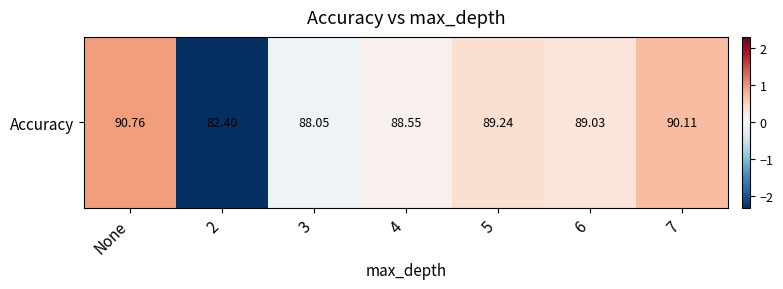

Is it true that the value at 4 is 0.1?

False